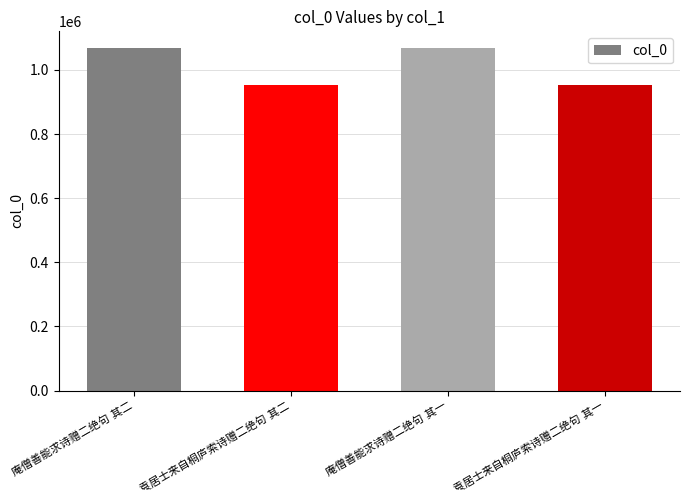

What is the difference between the maximum and minimum values?

114807